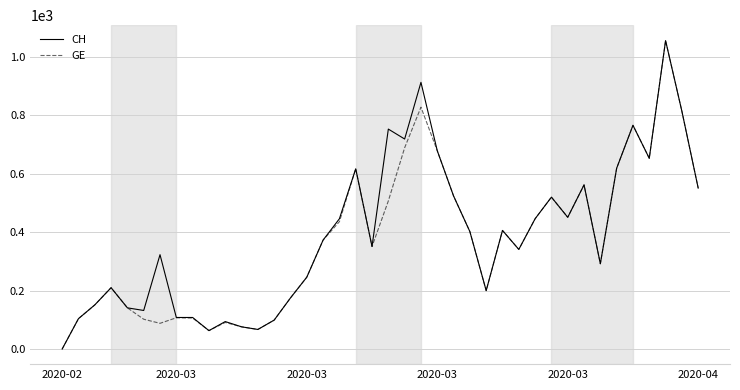

What is the maximum value shown in the chart?

1056